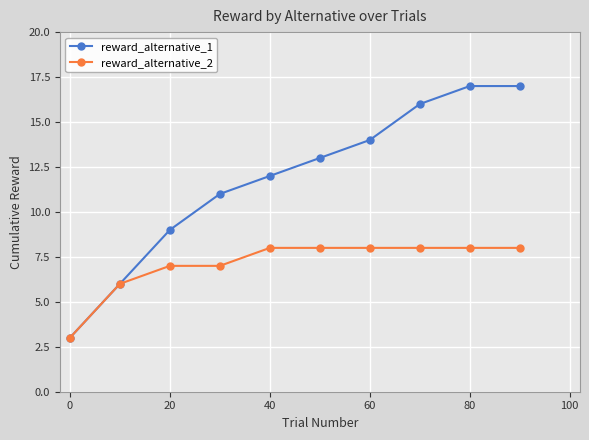

Rank the series by their maximum value, from lowest to highest.

reward_alternative_2, reward_alternative_1